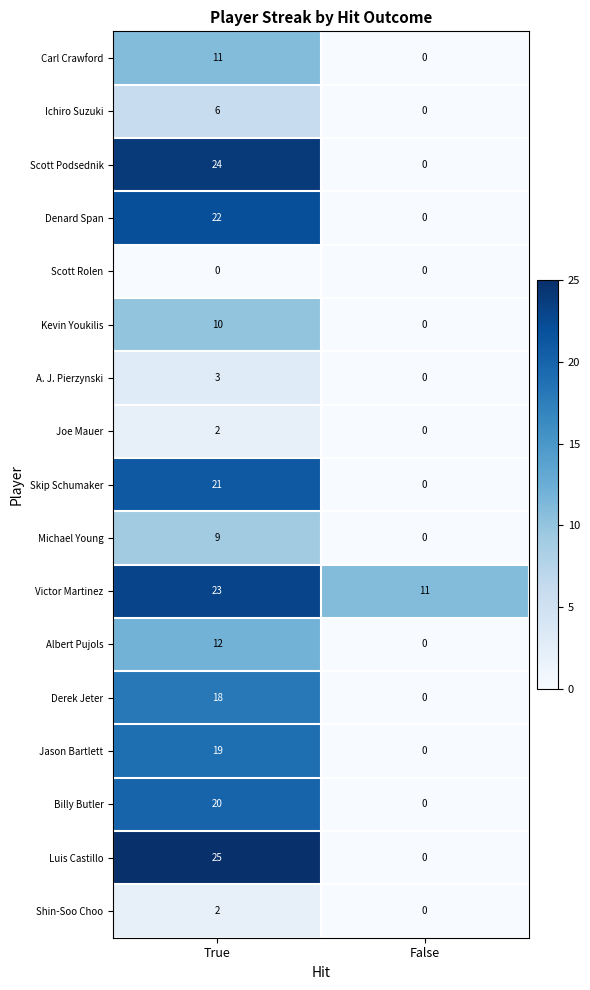

List the labels in order of Michael Young value, largest first.

True, False